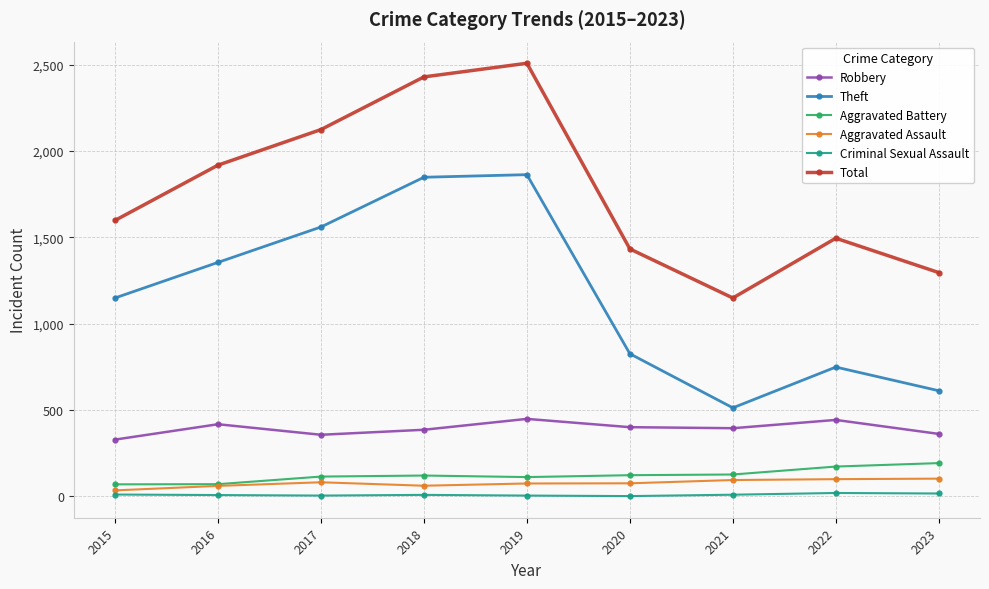

How many lines are shown in the chart?

6